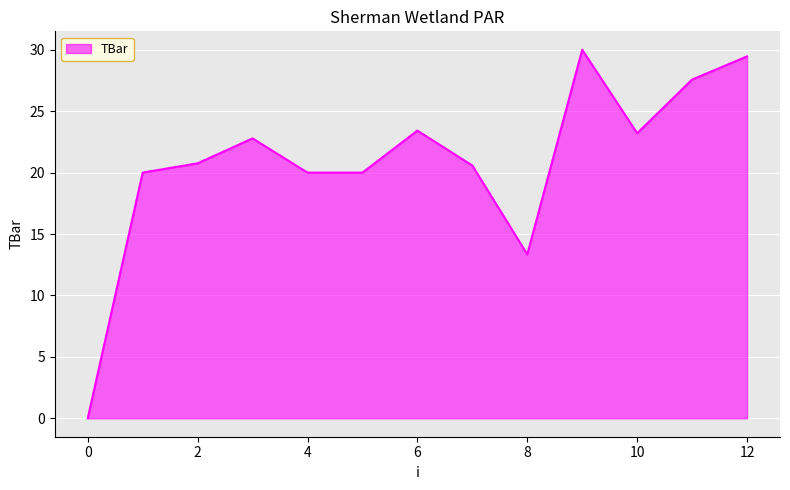

What is the greatest value displayed?

30.0